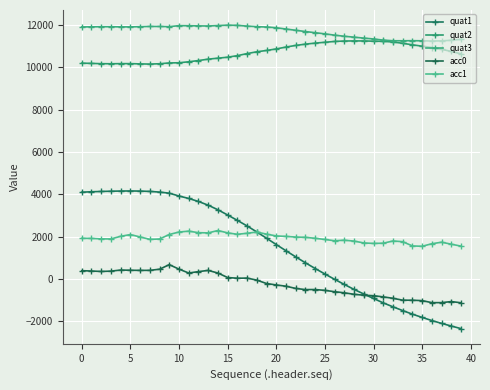

In acc0, how many points are higher than both neighbors (excluding endpoints)?

6